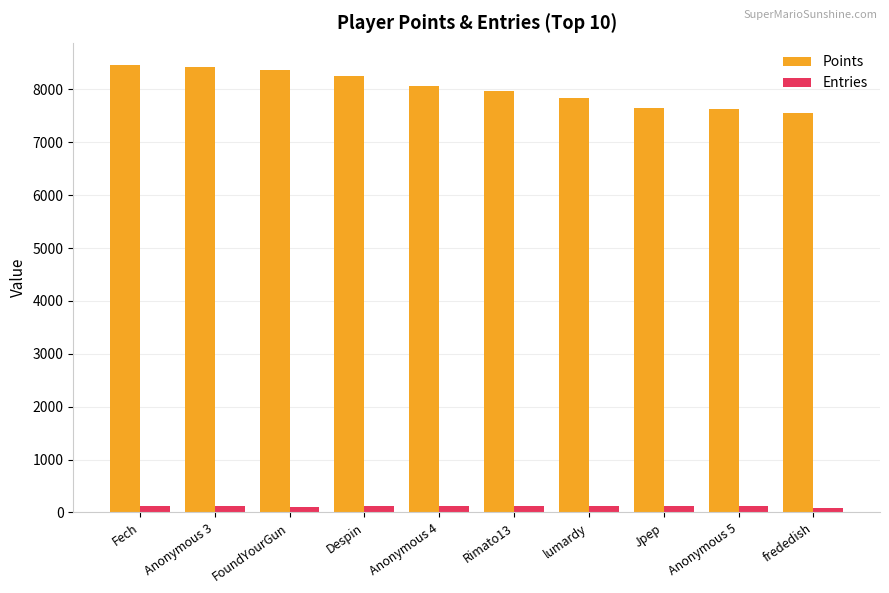

What is the highest value of the Points series?

8457